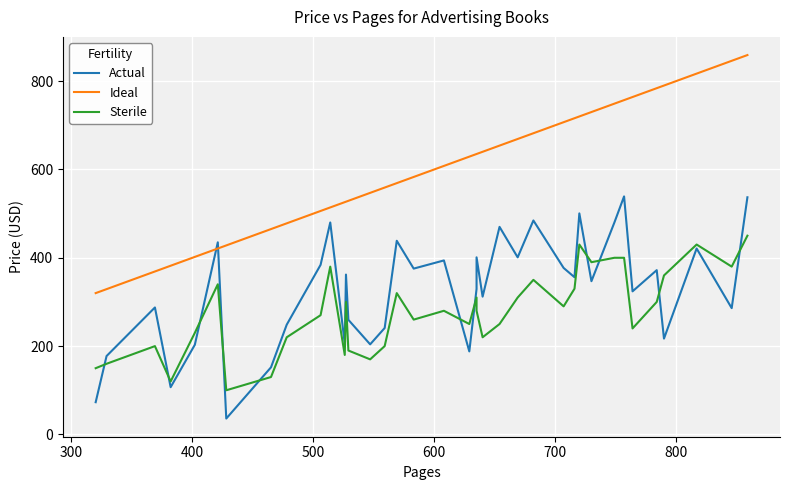

True or false: Sterile and Actual intersect in this chart.

True